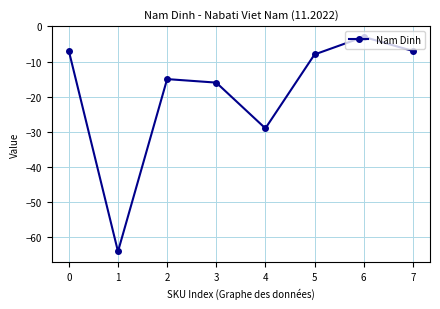

Reading left to right, list all the values displayed in this chart.

-7	-64	-15	-16	-29	-8	-3	-7